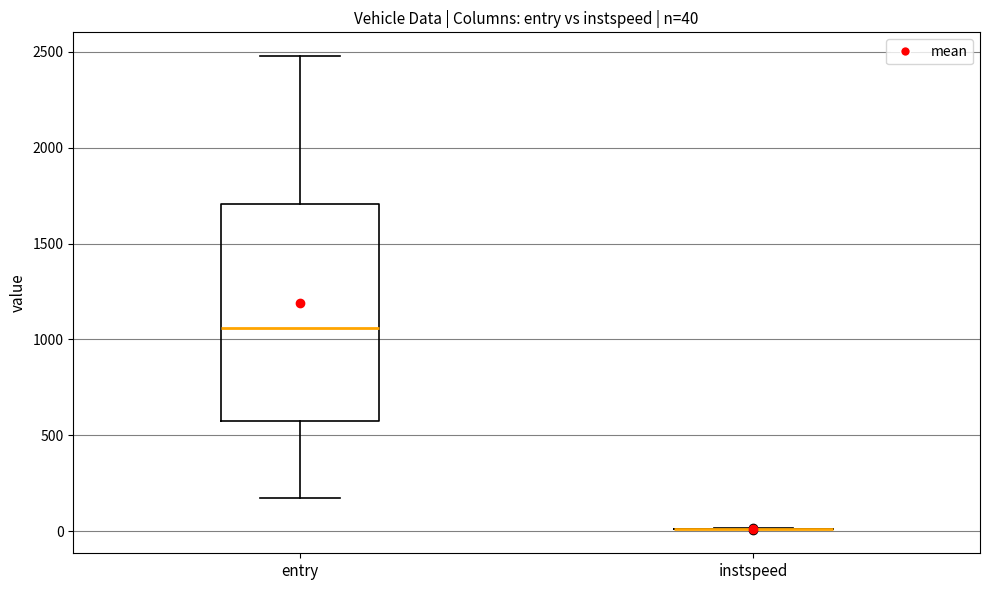

Which box is the tallest, from its lower edge to its upper edge?

entry